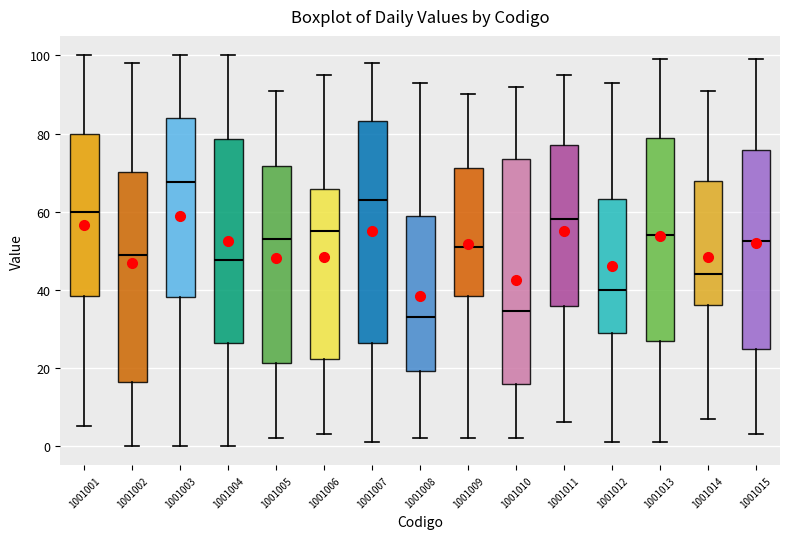

Reading left to right, read every box against the y-axis: the position of its median line, the range the box covers, and the ends of its whiskers. The values are not printed on the chart, so give them approximately, as read against the axis.

1001001: median 60, box 38 to 80, whiskers 6 to 100
1001002: median 50, box 16 to 70, whiskers 0 to 98
1001003: median 68, box 38 to 84, whiskers 0 to 100
1001004: median 48, box 26 to 78, whiskers 0 to 100
1001005: median 54, box 22 to 72, whiskers 2 to 92
1001006: median 56, box 22 to 66, whiskers 4 to 96
1001007: median 64, box 26 to 84, whiskers 2 to 98
1001008: median 34, box 20 to 60, whiskers 2 to 94
1001009: median 52, box 38 to 72, whiskers 2 to 90
1001010: median 34, box 16 to 74, whiskers 2 to 92
1001011: median 58, box 36 to 78, whiskers 6 to 96
1001012: median 40, box 30 to 64, whiskers 2 to 94
1001013: median 54, box 26 to 78, whiskers 2 to 100
1001014: median 44, box 36 to 68, whiskers 8 to 92
1001015: median 52, box 24 to 76, whiskers 4 to 100